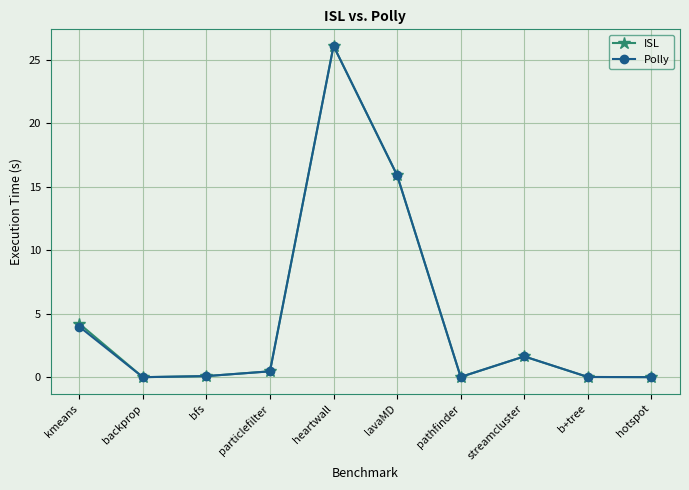

Is the value of Polly at kmeans greater than the value of ISL at streamcluster?

Yes